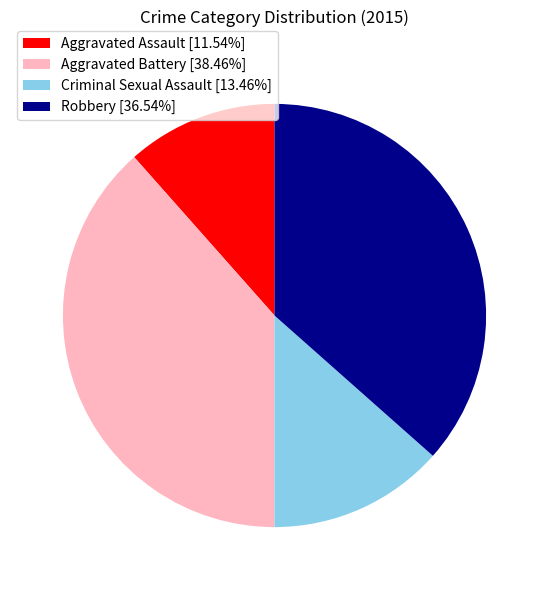

Do Robbery [36.54%] and Aggravated Assault [11.54%] together represent more than half of the pie?

No